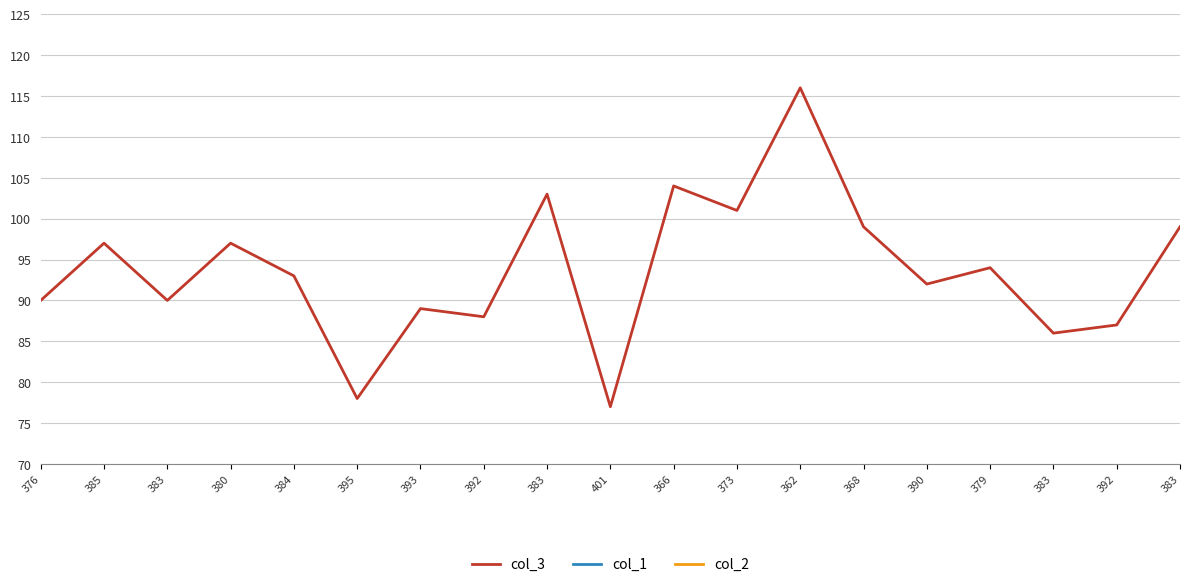

Which series changed the most between 383 and 368?

col_3